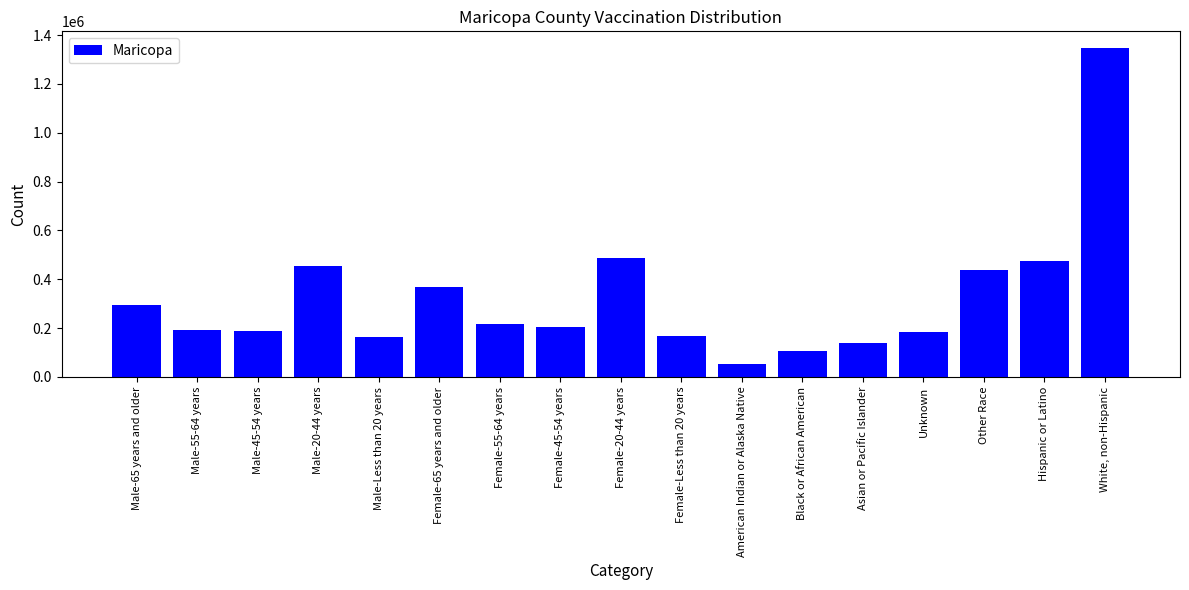

What is the change in value from Unknown to Other Race?

+252893